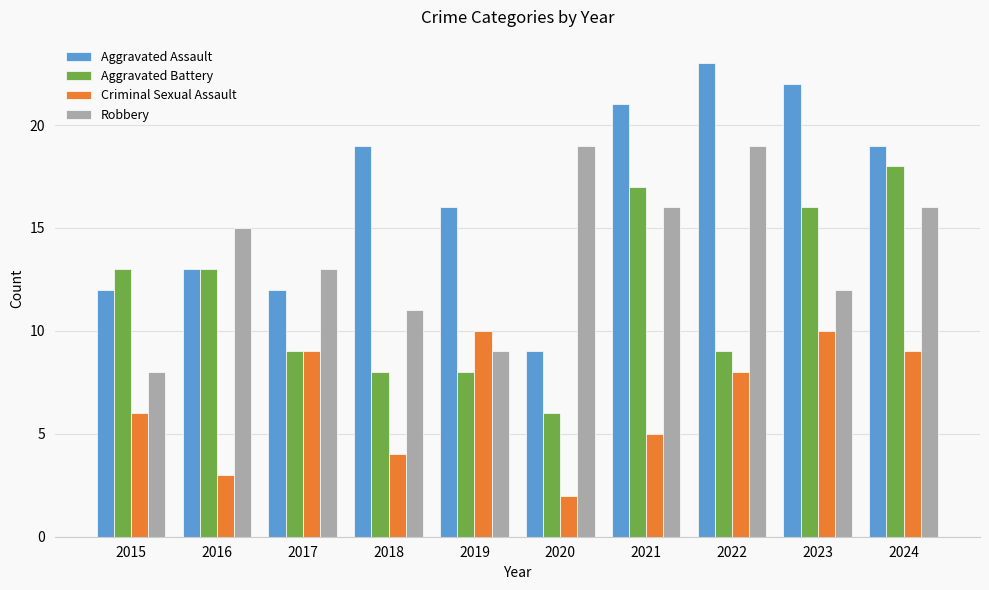

What is the approximate value of Robbery at 2022, to the nearest 10?

20